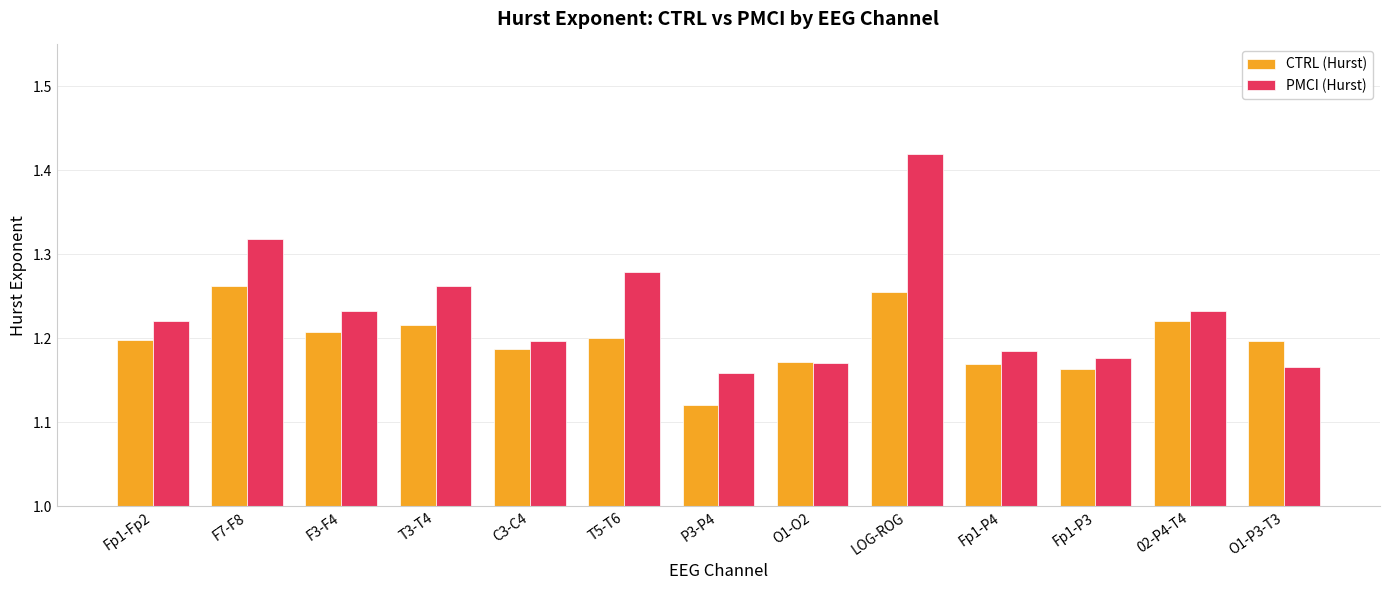

At which category does the chart reach its minimum across all series?

P3-P4